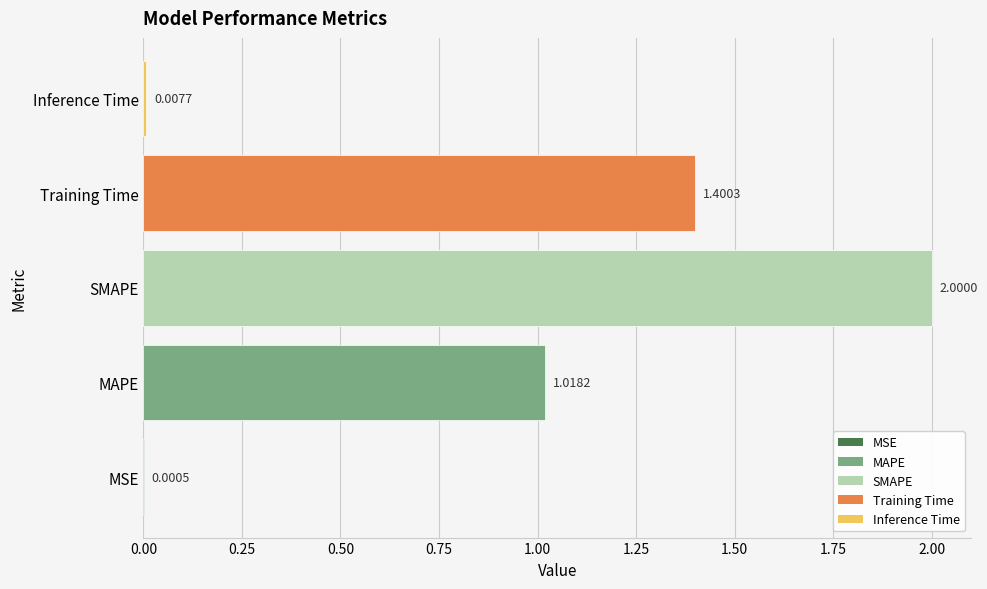

What is the sum of the values at Training Time and MSE?

1.4